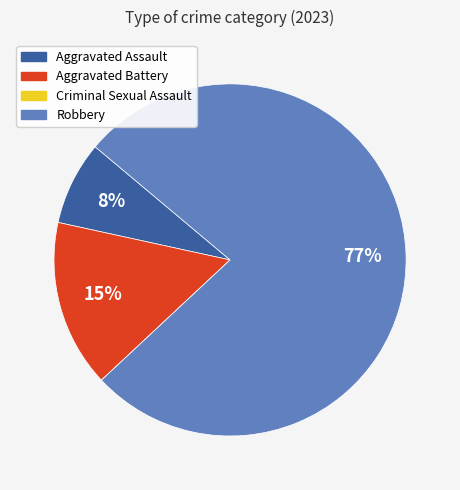

True or false: Aggravated Battery accounts for 15% of the total.

True